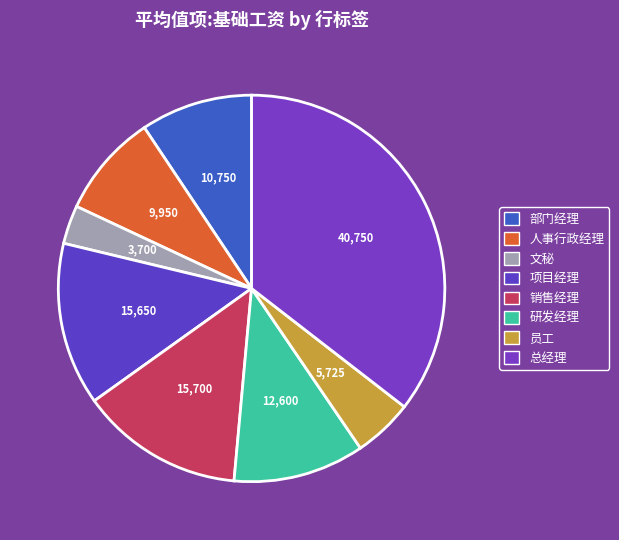

What percentage is NOT represented by 文秘?

96.8%